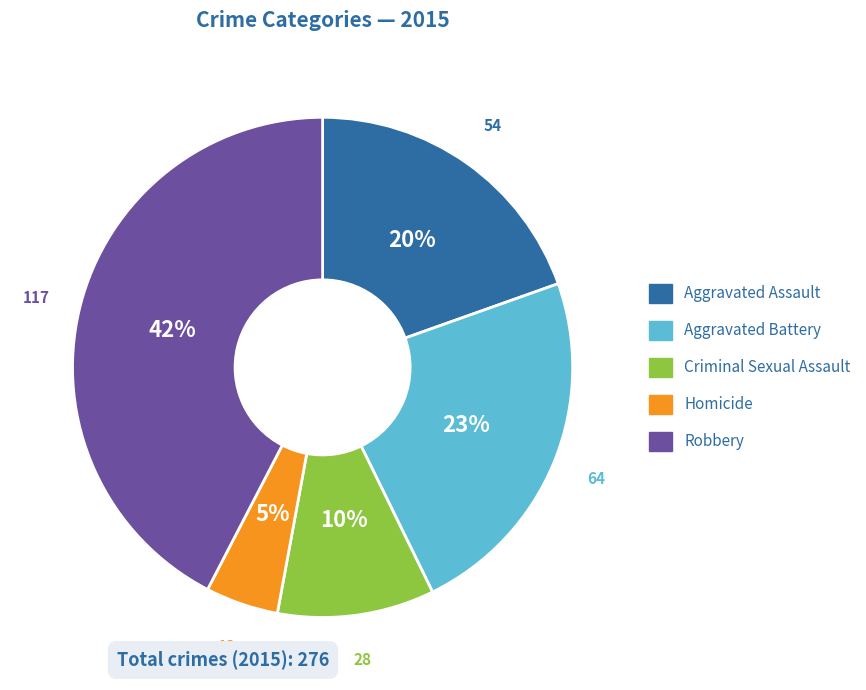

How many slices are in this pie chart?

5